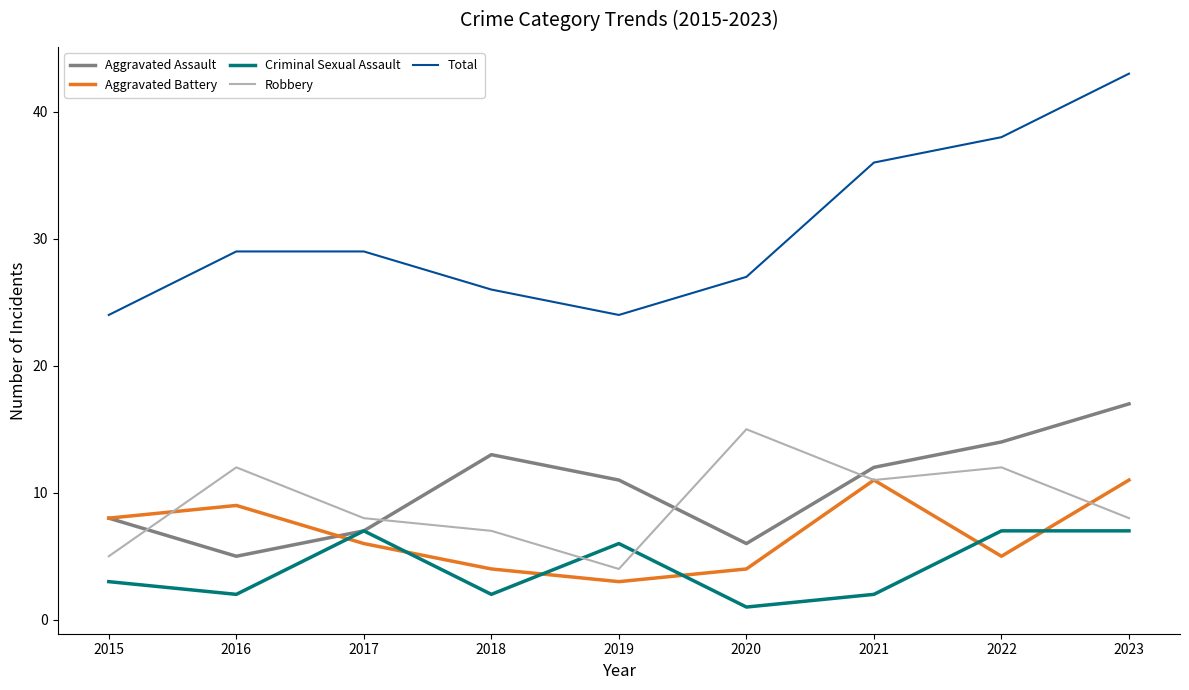

How many lines are shown in the chart?

5